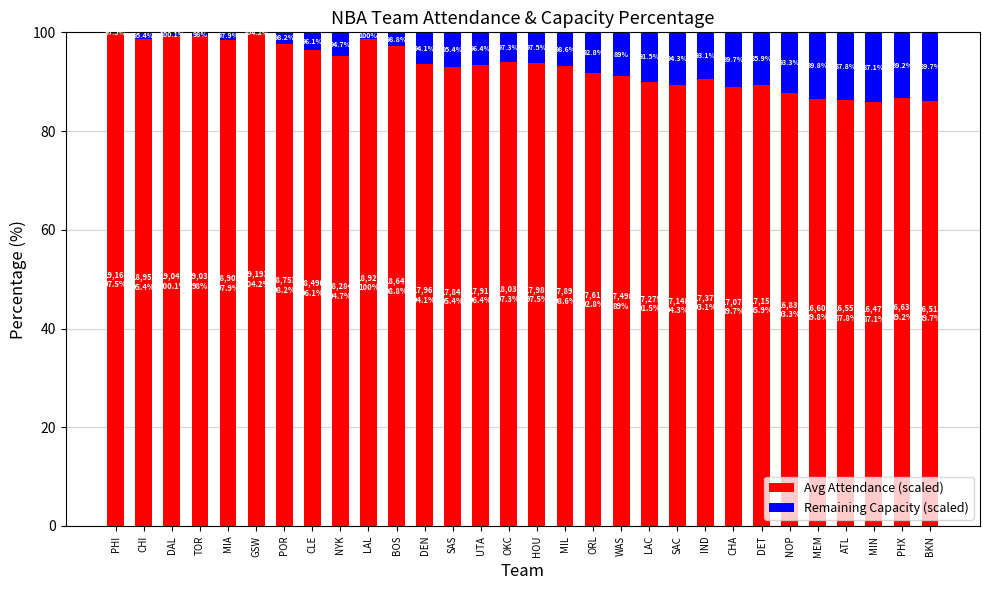

The value of Avg Attendance (scaled) at UTA is 123.2. True or false?

False